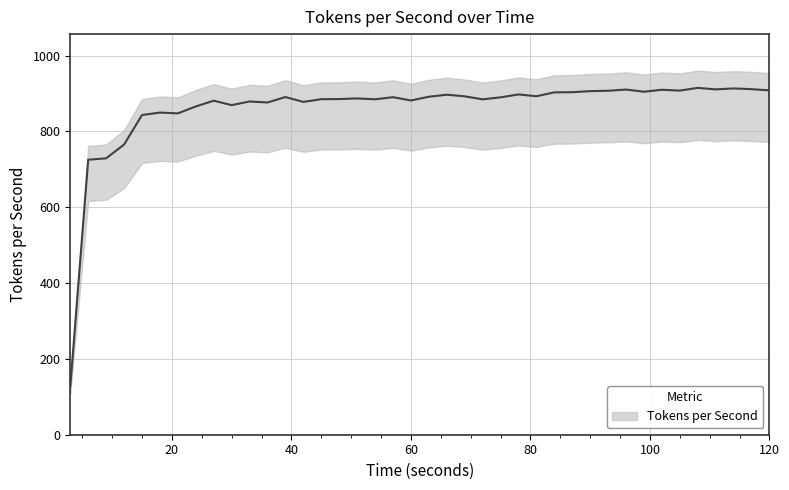

What is the change in value from 60 to 99?

+23.1